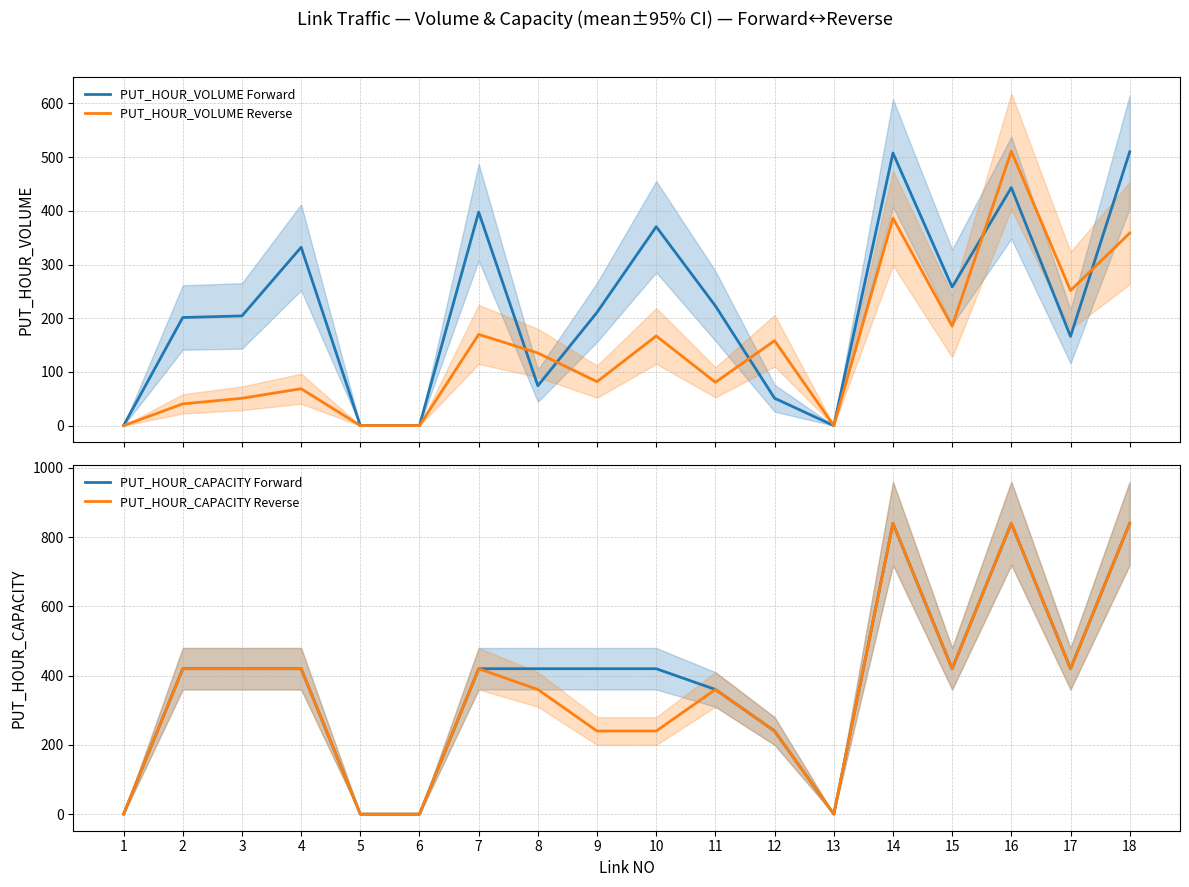

At which category is the sum across all series the highest?

16